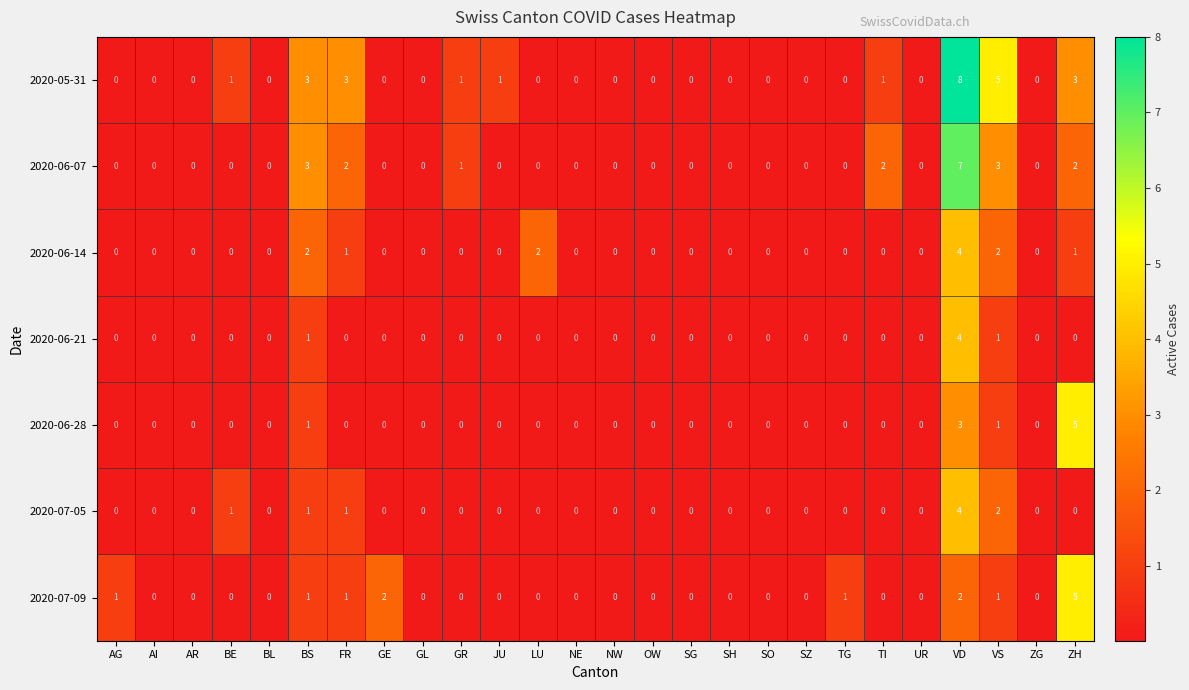

At which category is the sum across all series the highest?

VD